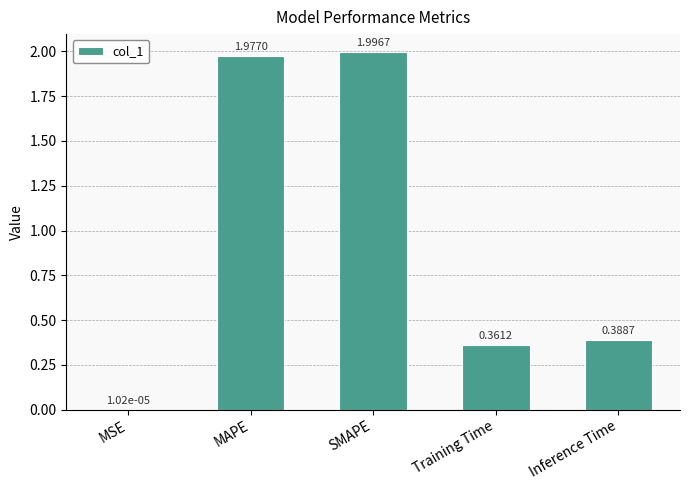

Which category has the highest value across all series?

SMAPE